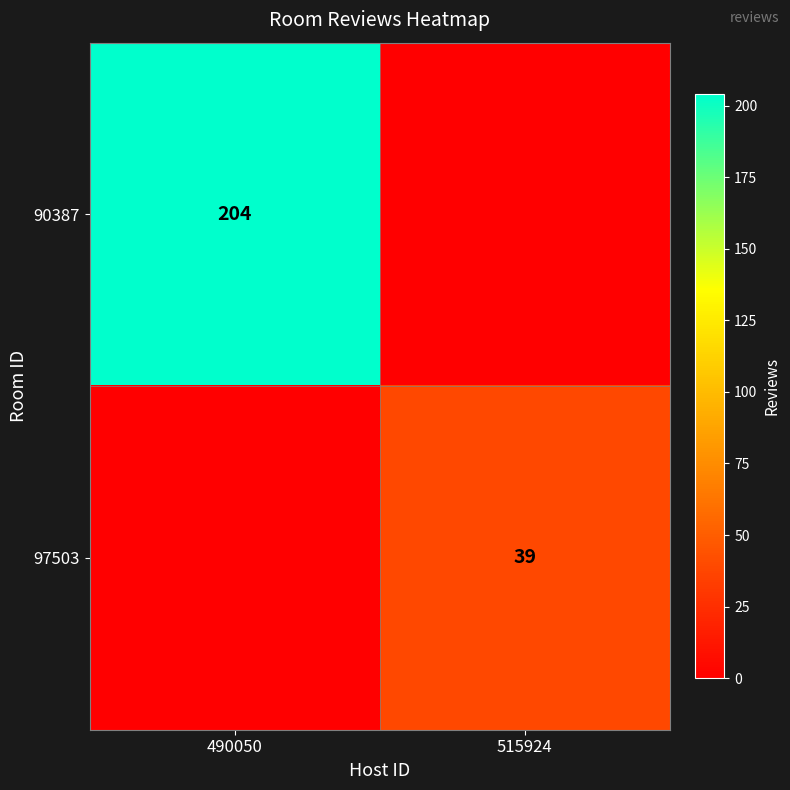

True or false: 90387 has a value of 270 at 490050.

False